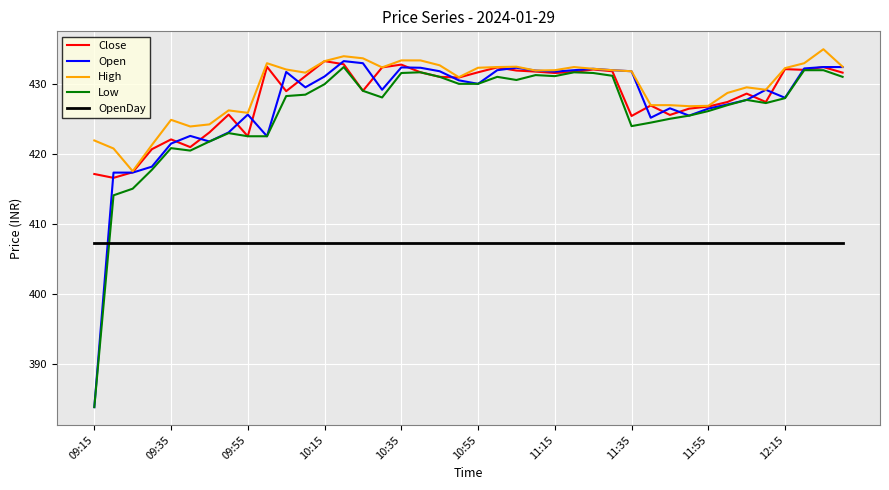

Which series has the widest spread of values?

Open